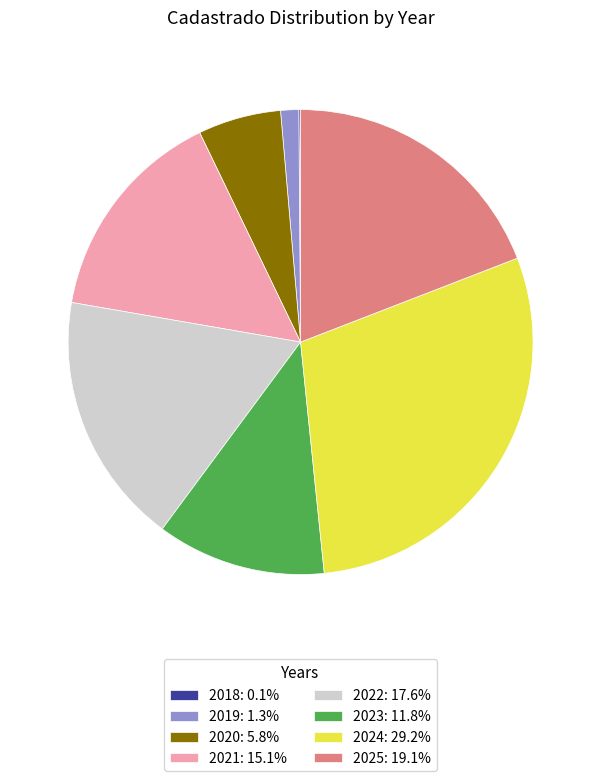

Combined, do 2019 and 2024 account for over 50%?

No